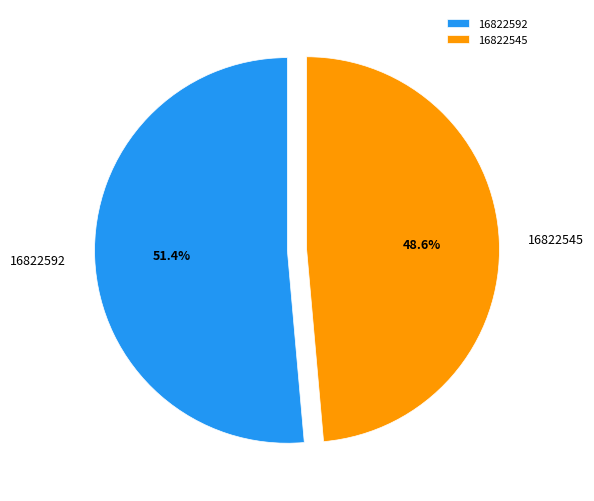

Does any single category account for the majority?

Yes